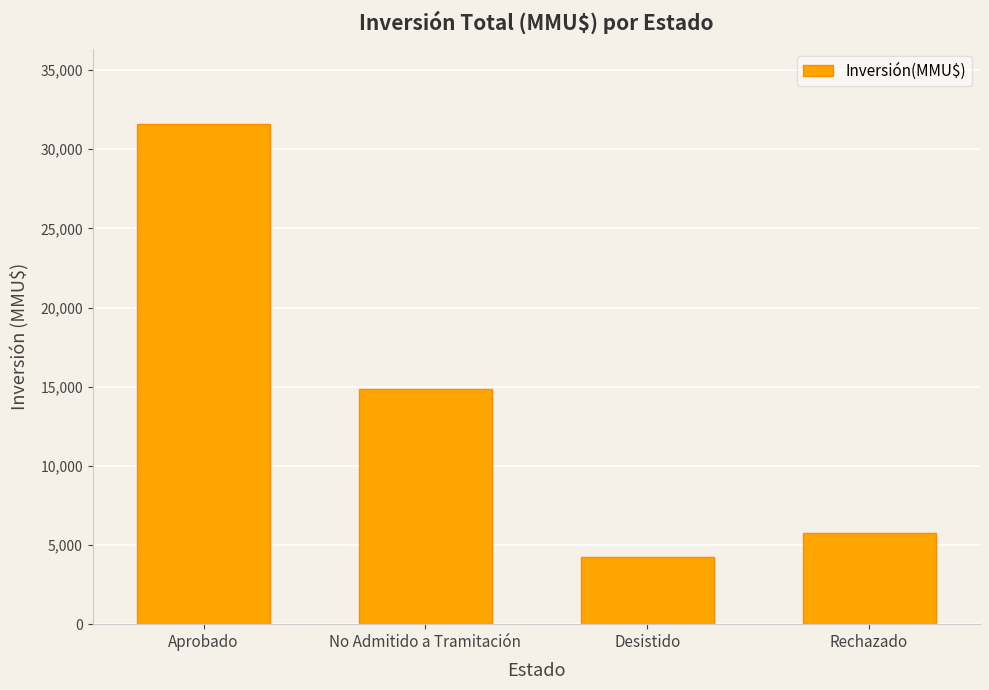

Which category has the lowest value across all series?

Desistido